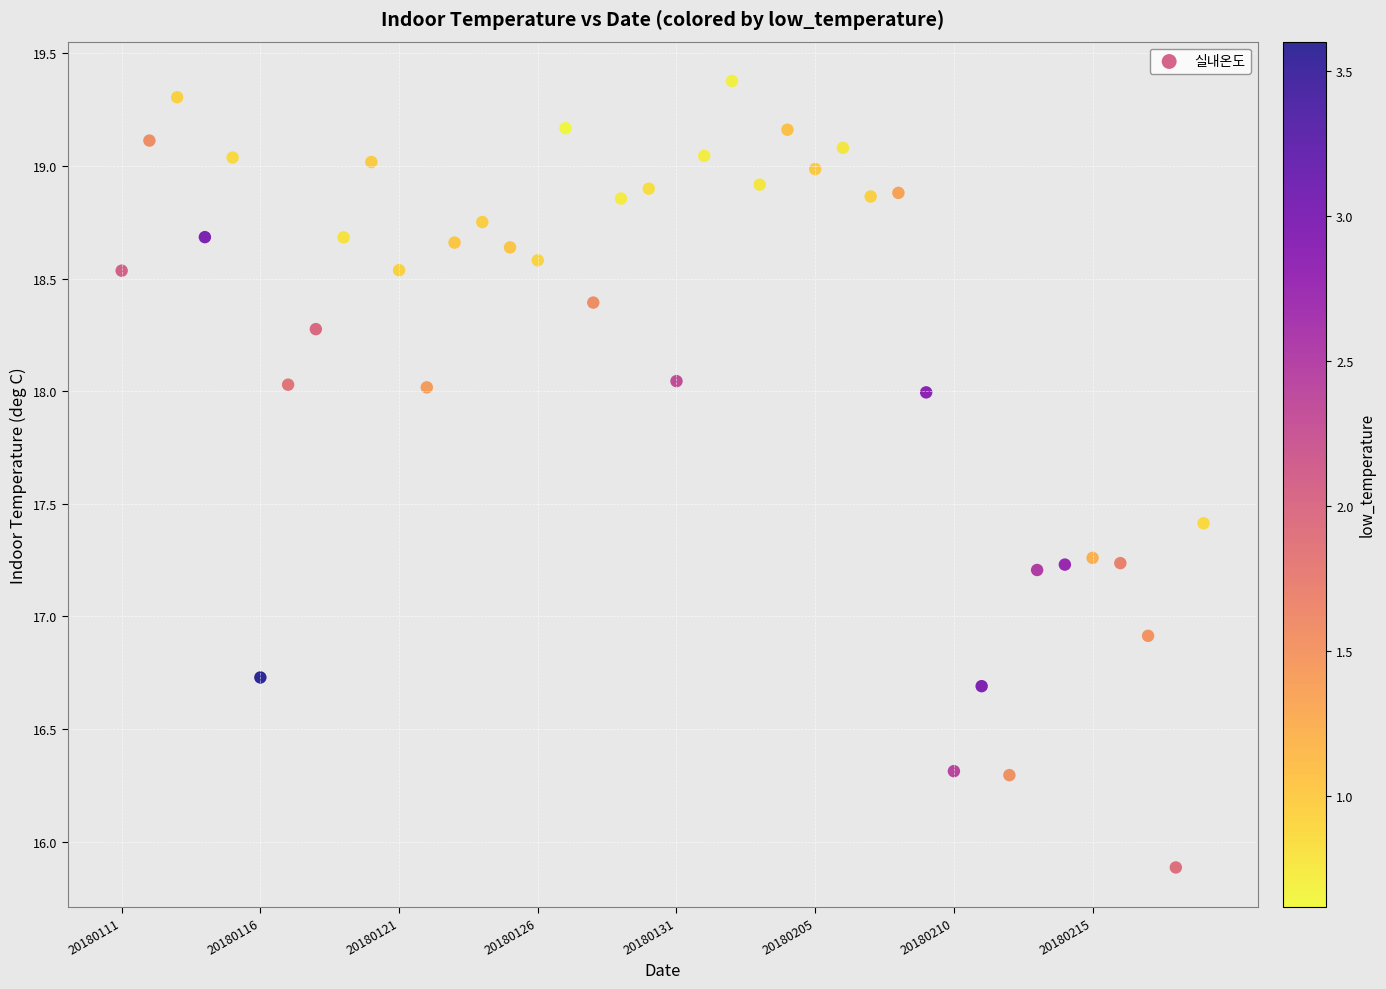

What is the range of Y values (max minus min)?

3.5